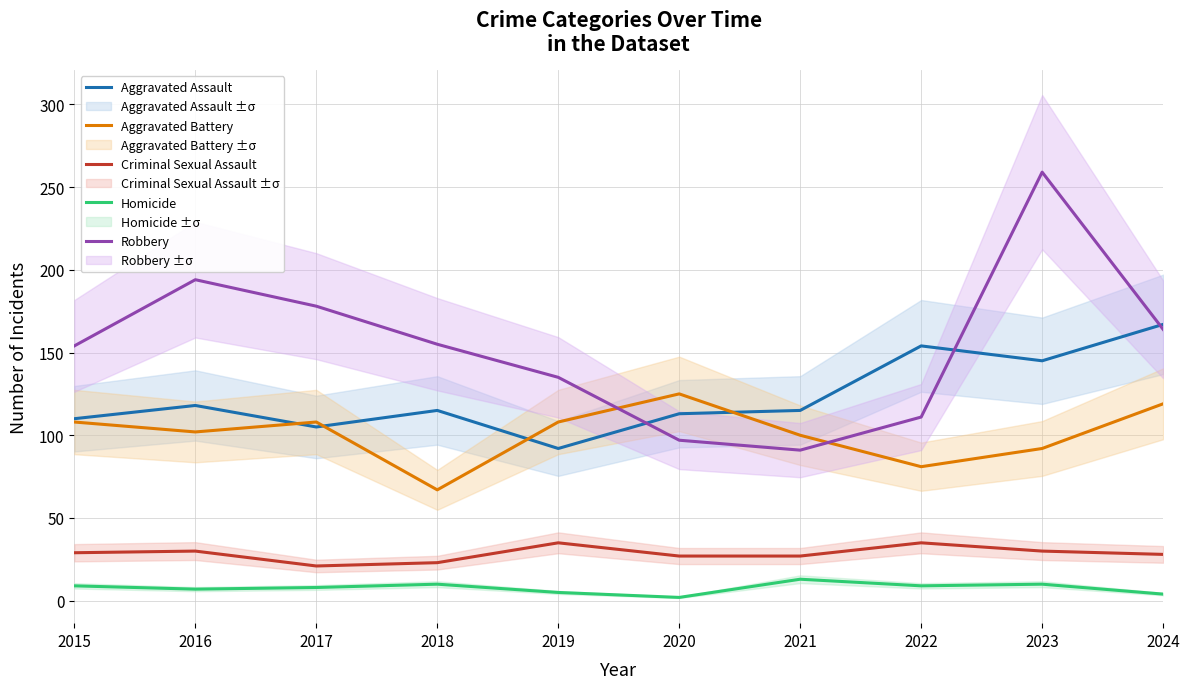

True or false: Homicide has a value of 6 at 2022.

False